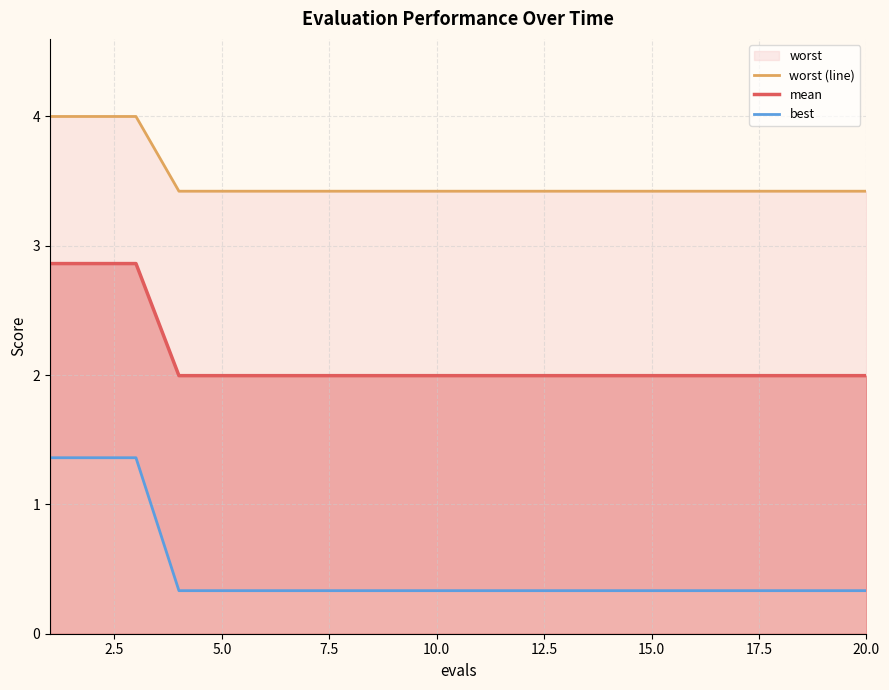

What is the highest value of the mean series?

2.9